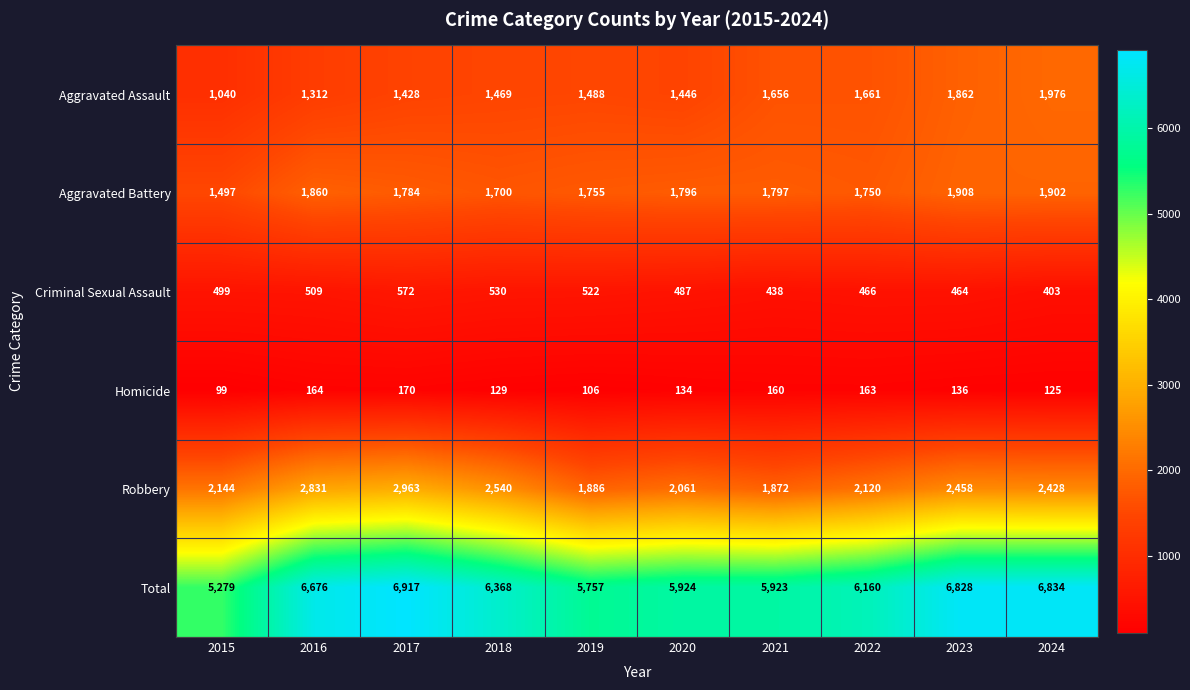

What is the difference between the second highest and second lowest values in the Homicide series?

58